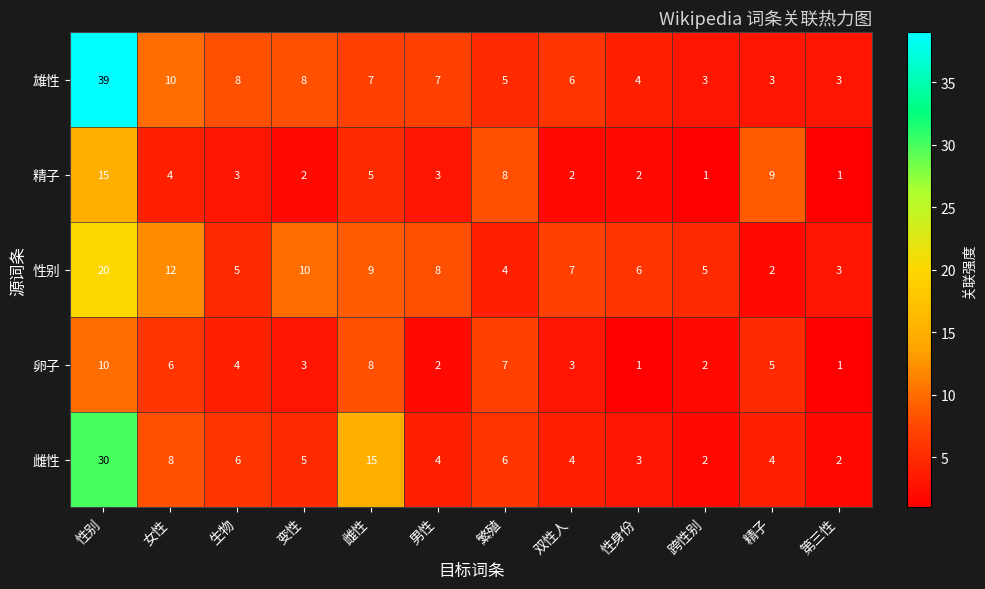

Where is 卵子 nearest to the value 5?

精子